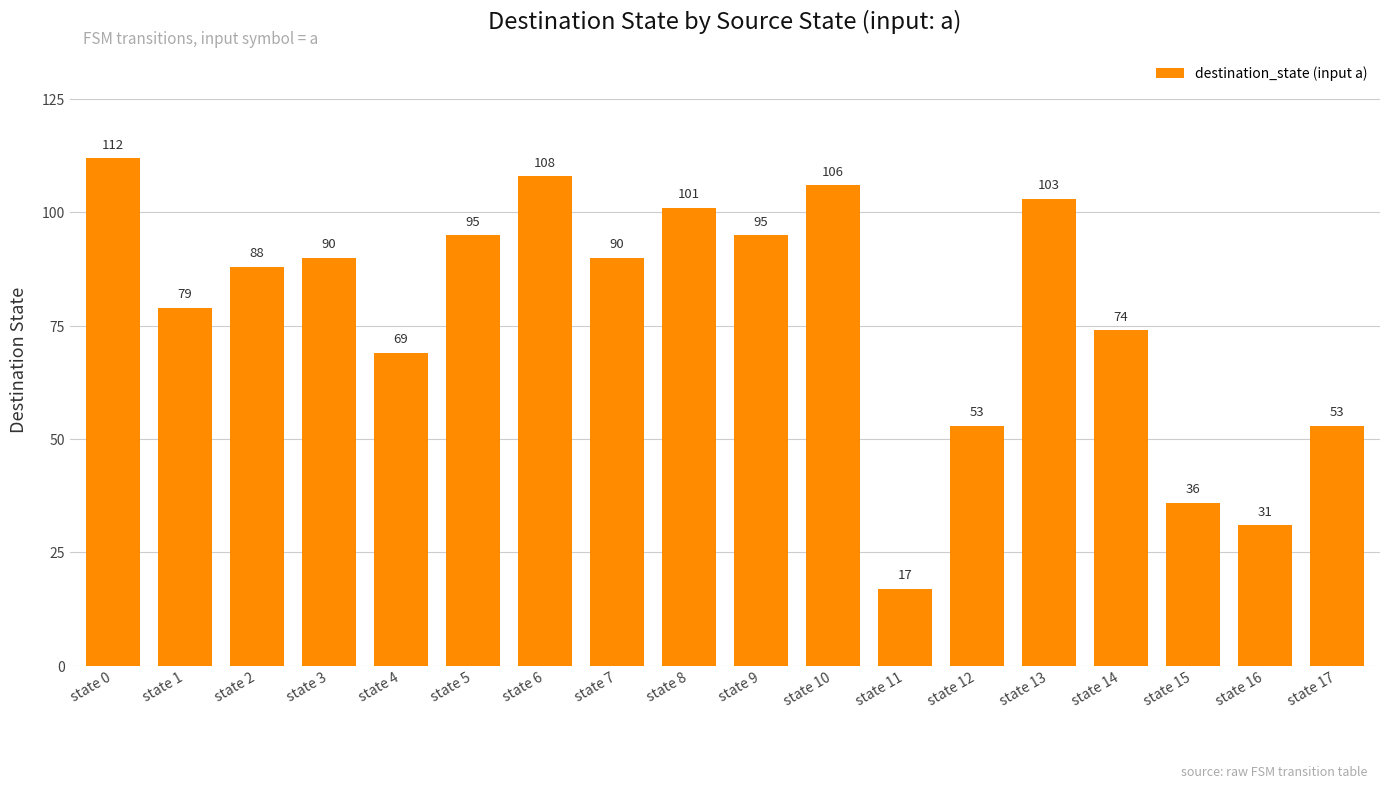

Reading left to right, transcribe all the data shown in this chart.

state 0=112	state 1=79	state 2=88	state 3=90	state 4=69	state 5=95	state 6=108	state 7=90	state 8=101	state 9=95	state 10=106	state 11=17	state 12=53	state 13=103	state 14=74	state 15=36	state 16=31	state 17=53